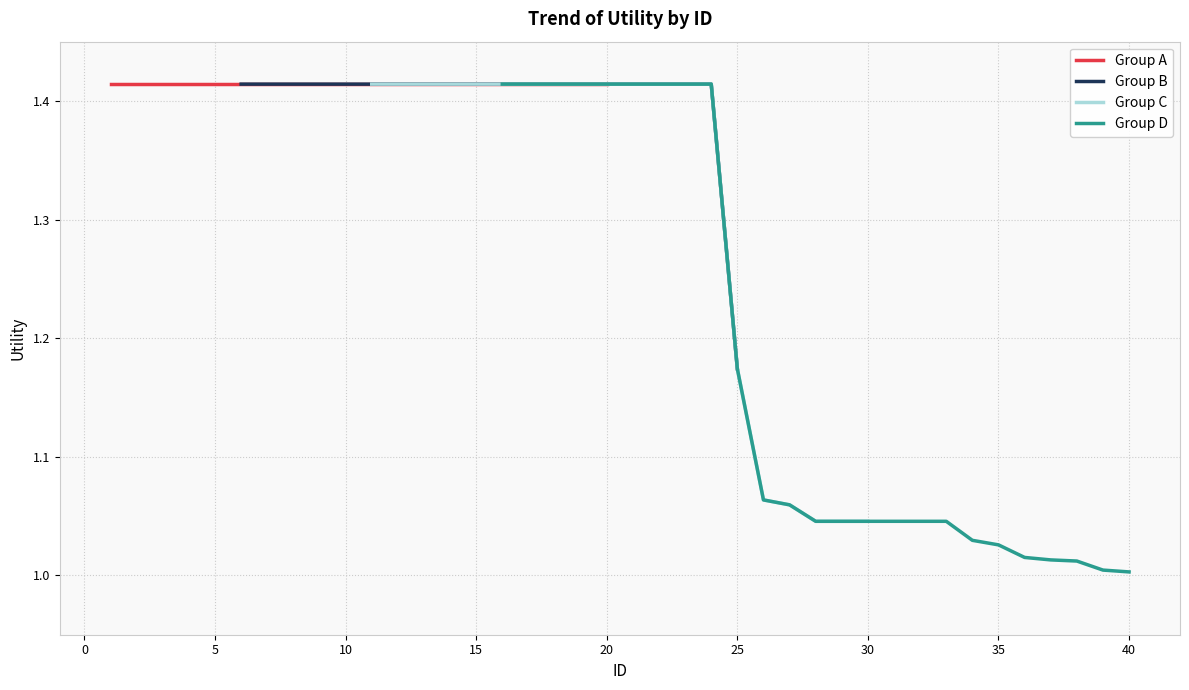

Reading right to left, transcribe all the data shown in this chart.

1.0	1.0	1.0	1.0	1.0	1.0	1.0	1.0	1.0	1.0	1.0	1.0	1.0	1.1	1.1	1.2	1.4	1.4	1.4	1.4	1.4	1.4	1.4	1.4	1.4	1.4	1.4	1.4	1.4	1.4	1.4	1.4	1.4	1.4	1.4	1.4	1.4	1.4	1.4	1.4